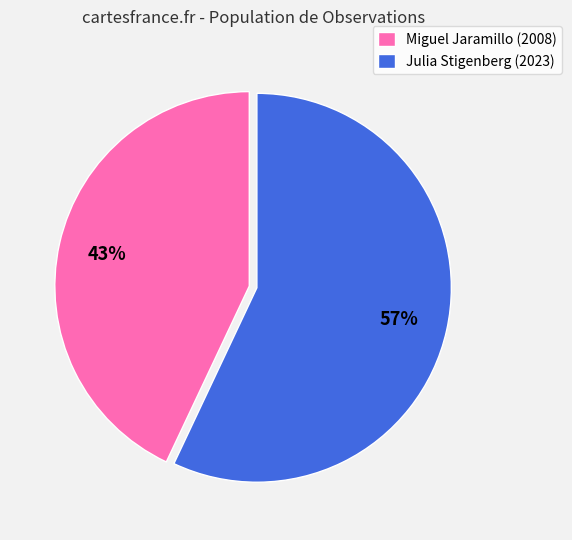

How many slices are in this pie chart?

2